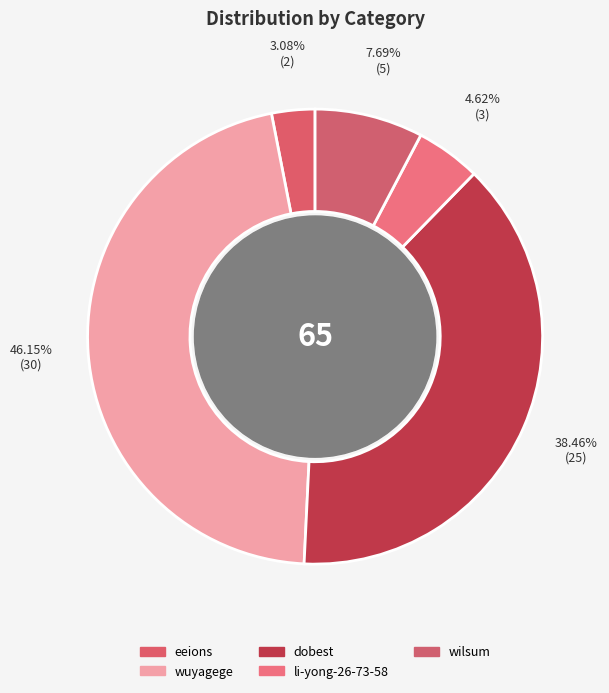

Is there any slice that represents more than half of the pie?

No